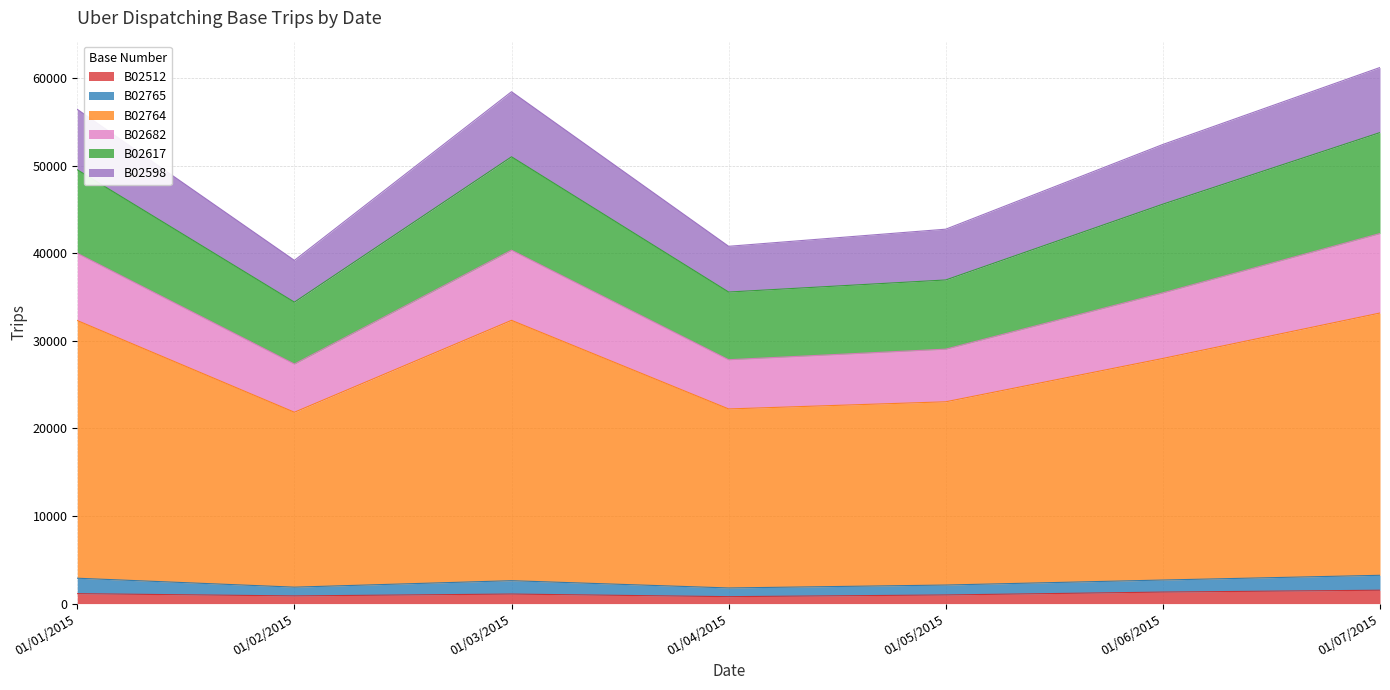

At which label does B02512 first exceed 1088?

01/01/2015